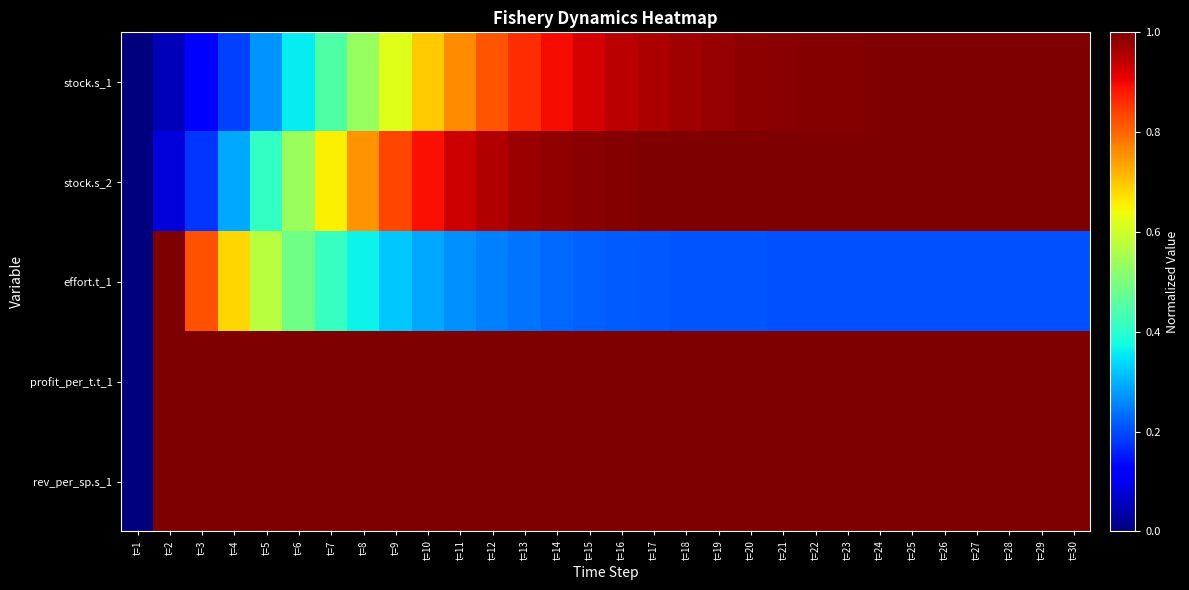

What is the greatest value displayed?

1.0